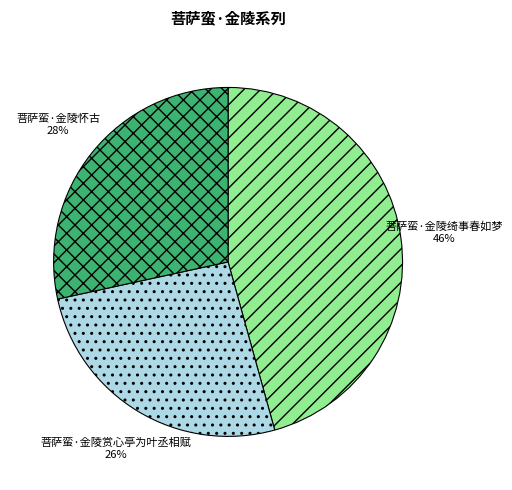

How many segments does this pie chart have?

3